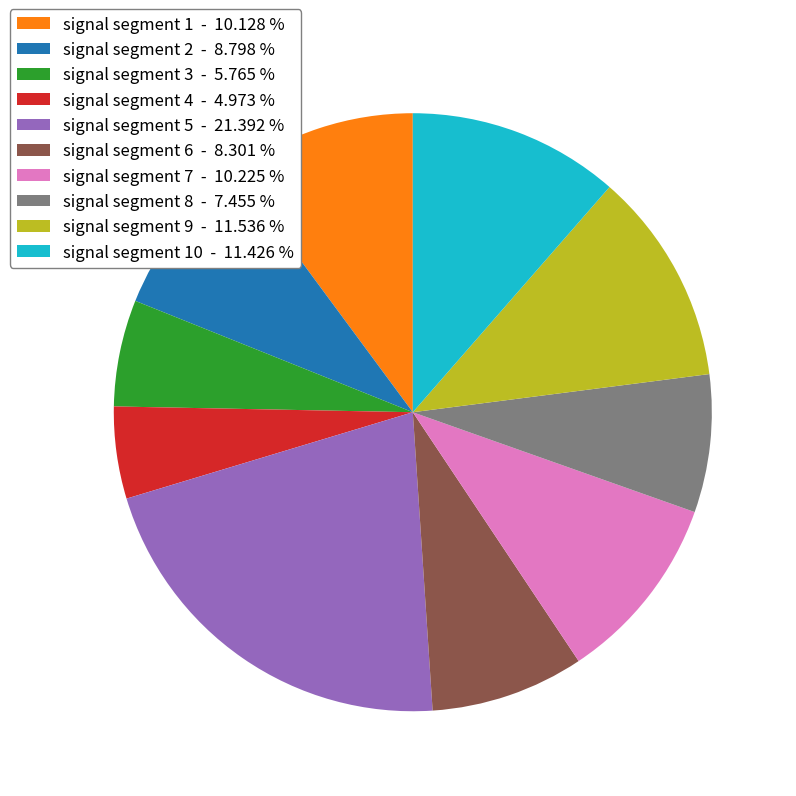

Combined, do signal segment 3 - 5.765 % and signal segment 10 - 11.426 % account for over 50%?

No